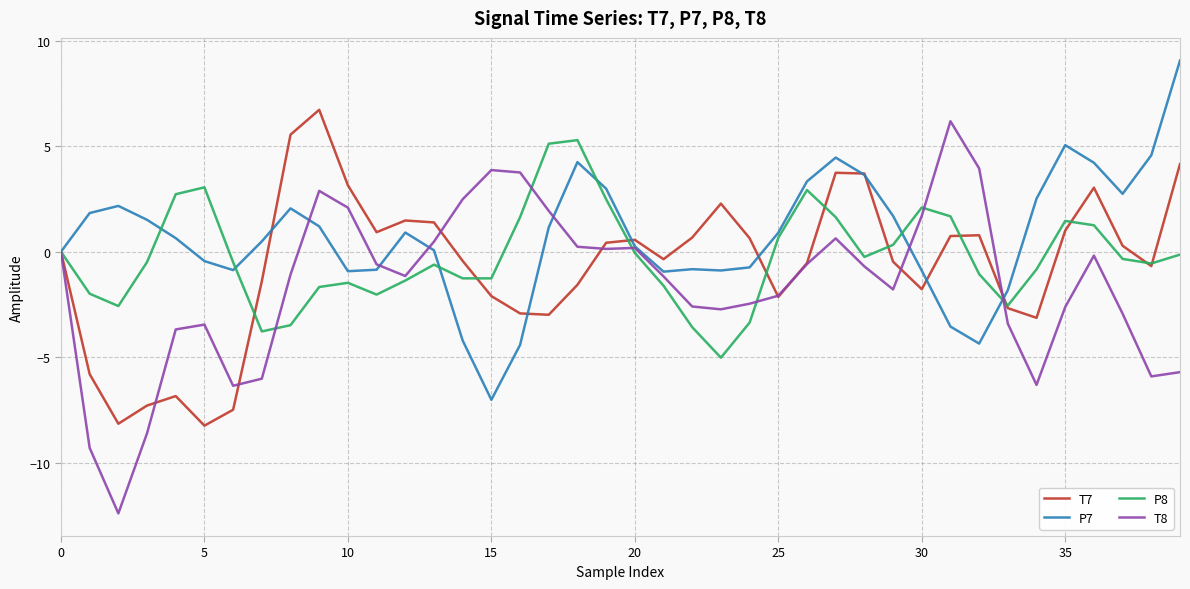

How many distinct data groups are displayed?

4